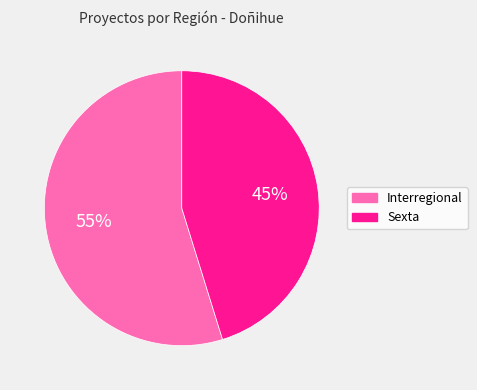

Is it true that Sexta is 45% of the pie?

True